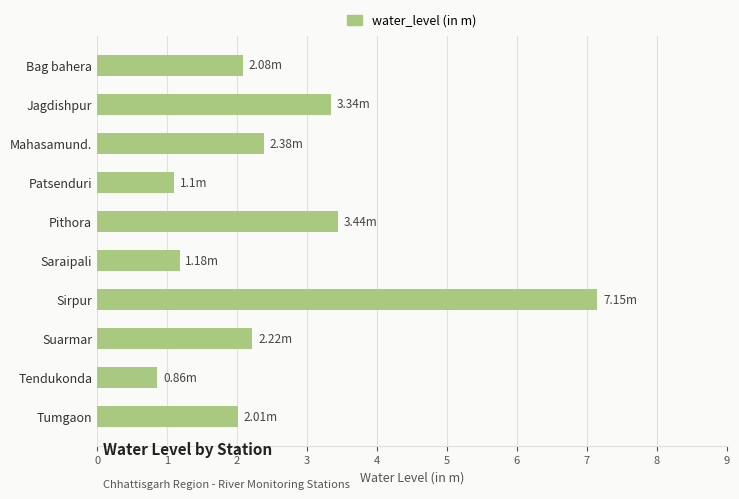

What is the label of the 10th bar from the bottom?

Bag bahera